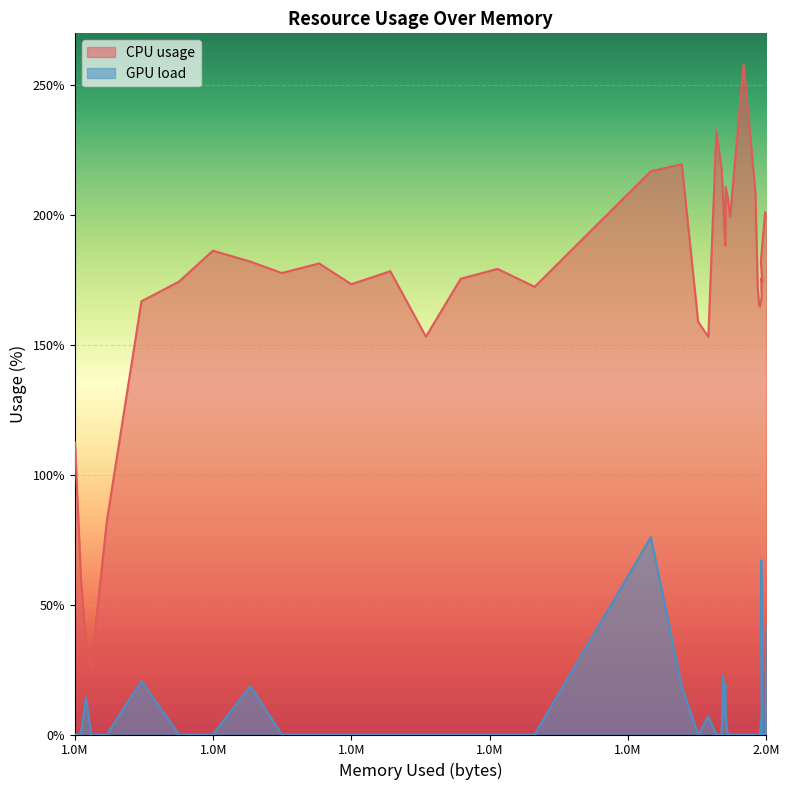

What is the difference between the maximum and minimum values in the GPU load series?

76.0